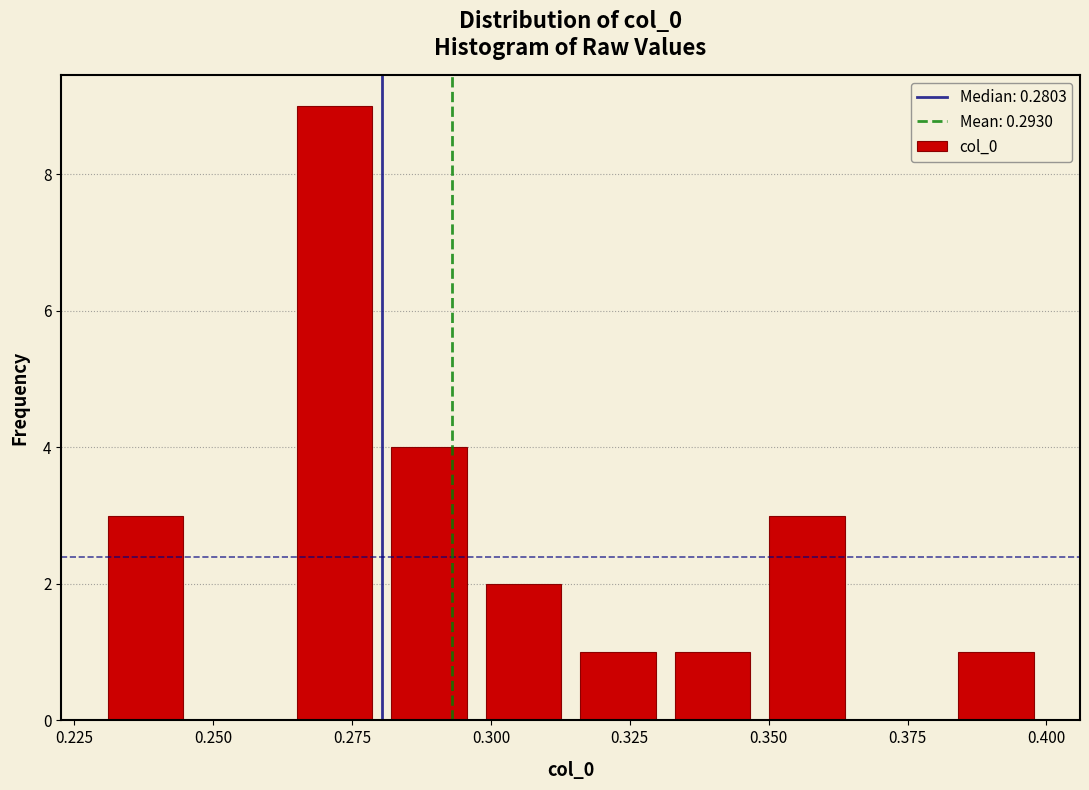

Around what value on the x-axis is the tallest bar? Give the approximate position of its centre, as read against the axis.

0.270